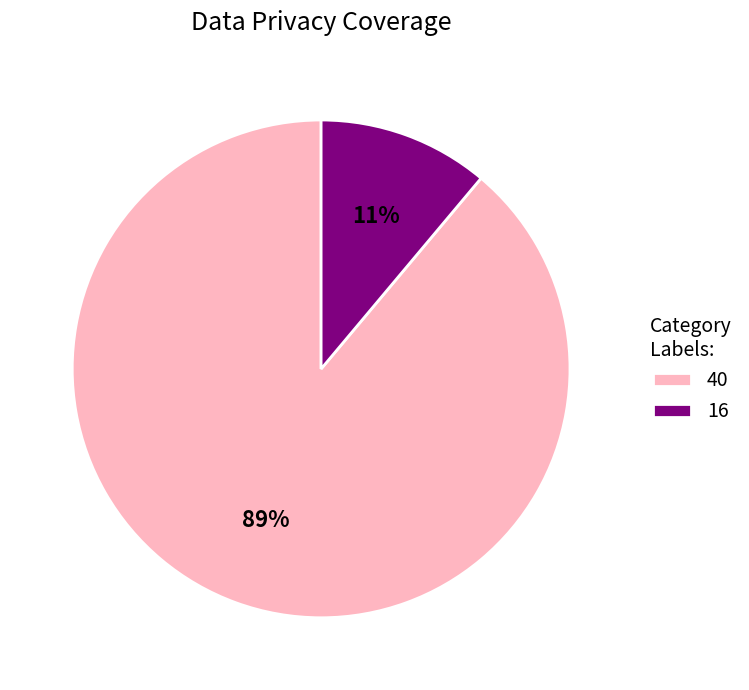

The 16 slice represents 1% of the pie. True or false?

False